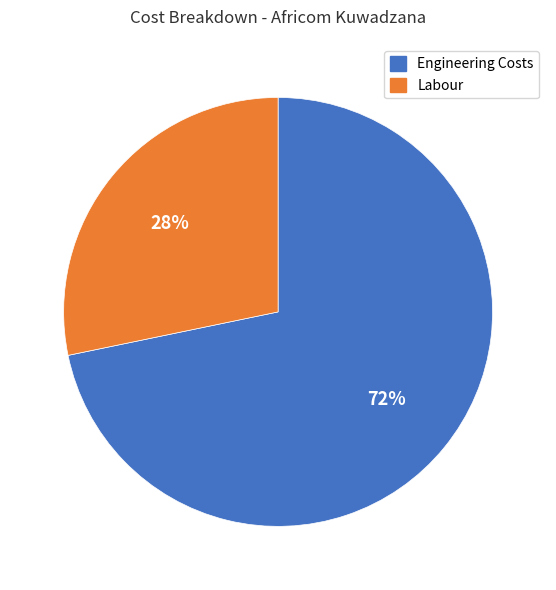

To the nearest percent, what is the average slice percentage?

50%